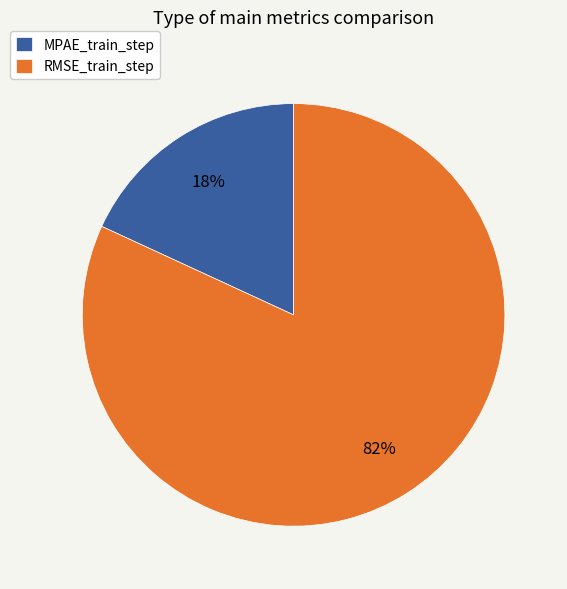

To the nearest percent, what is the combined percentage of RMSE_train_step and MPAE_train_step?

100%